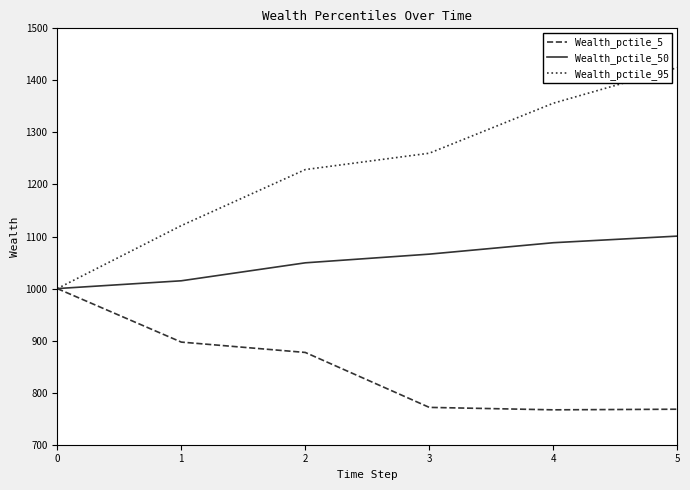

Rank the series by their maximum value, from lowest to highest.

Wealth_pctile_5, Wealth_pctile_50, Wealth_pctile_95